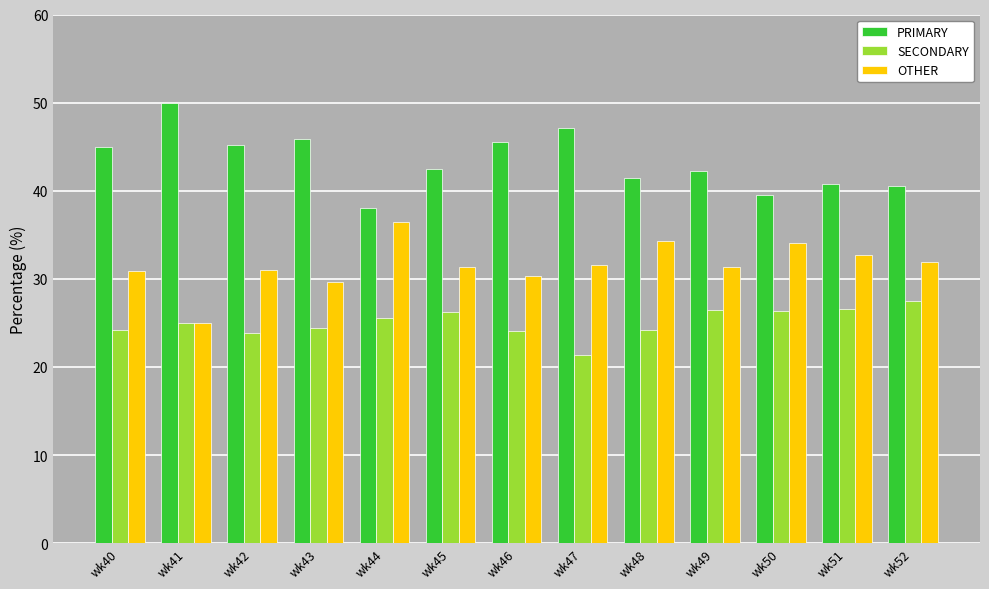

The value of OTHER at wk48 is 34.3. True or false?

True